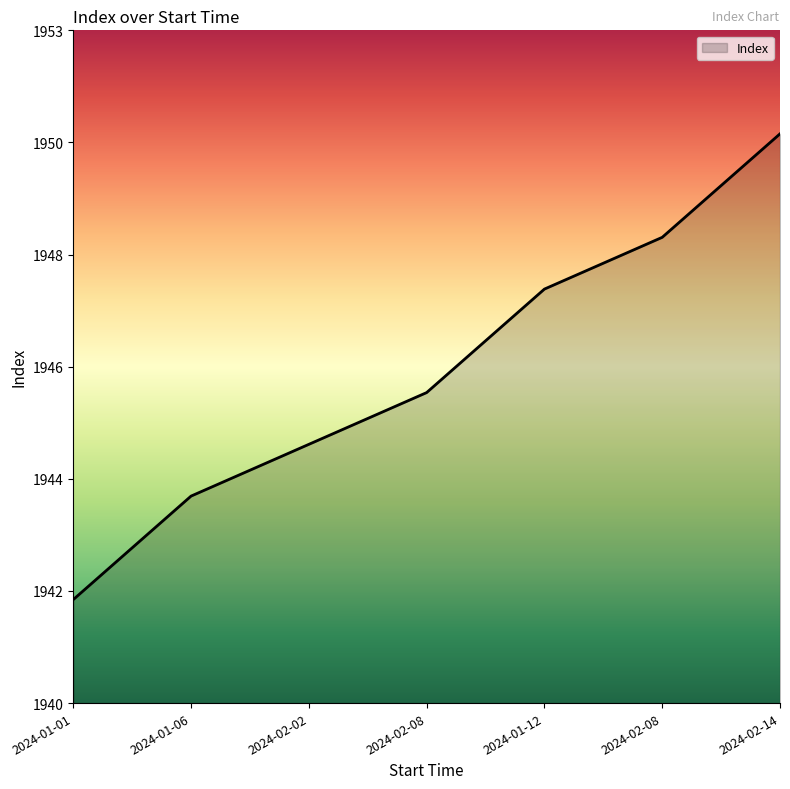

Does the chart have visible grid lines?

No